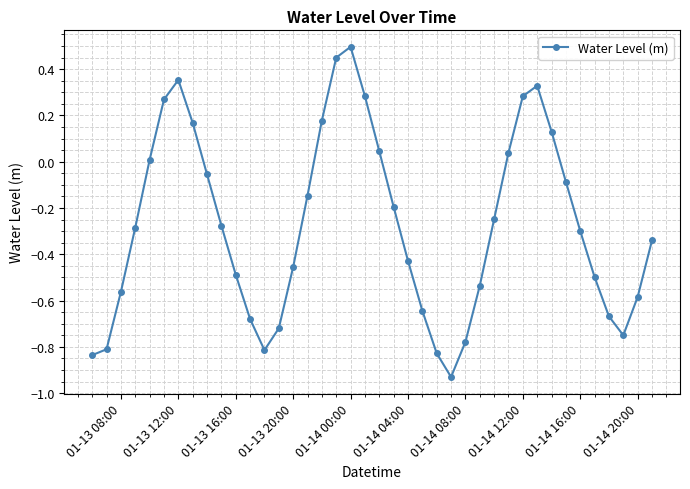

How many interior local peaks (higher than both neighbors) does the data have?

3